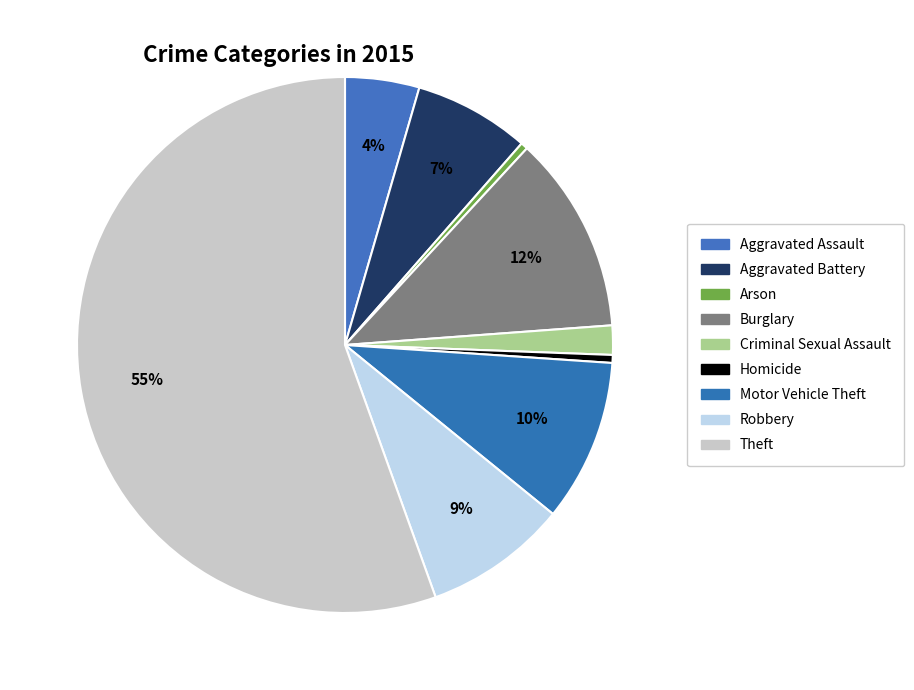

Is Criminal Sexual Assault the majority of the pie?

No